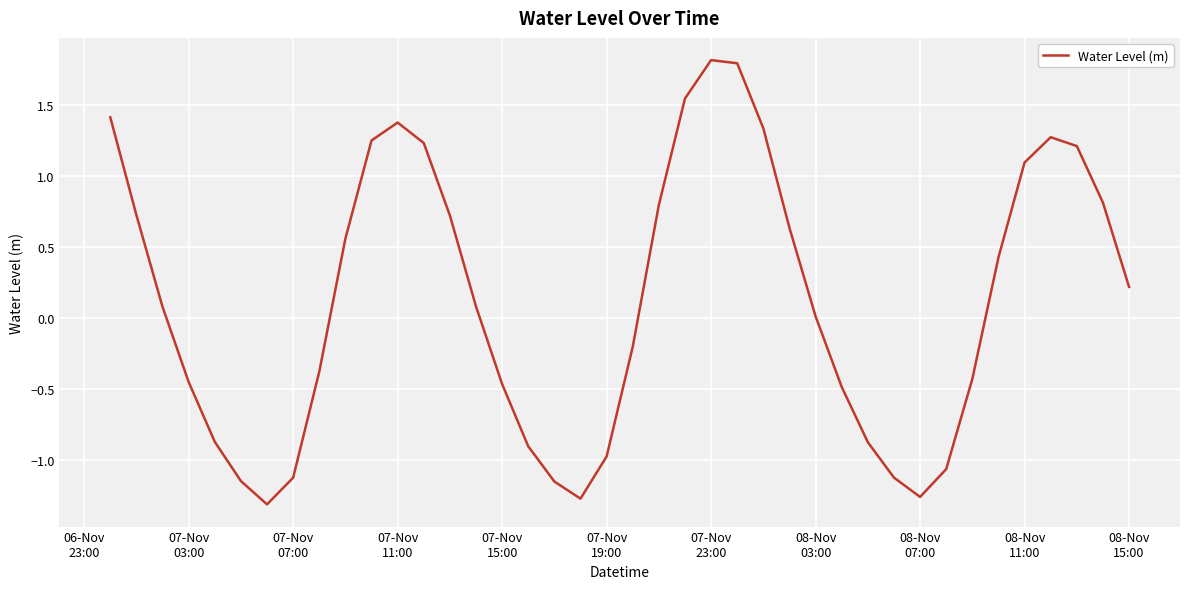

Does the chart display data point markers on the line(s)?

No